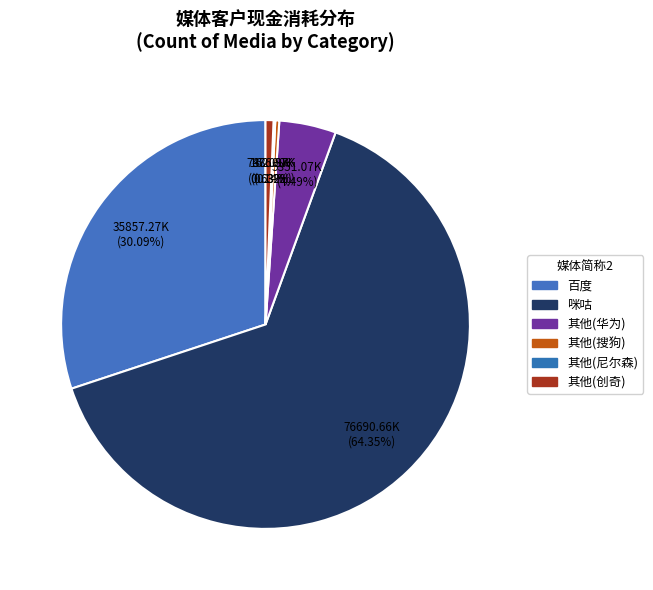

To the nearest percent, what is the average slice percentage?

17%